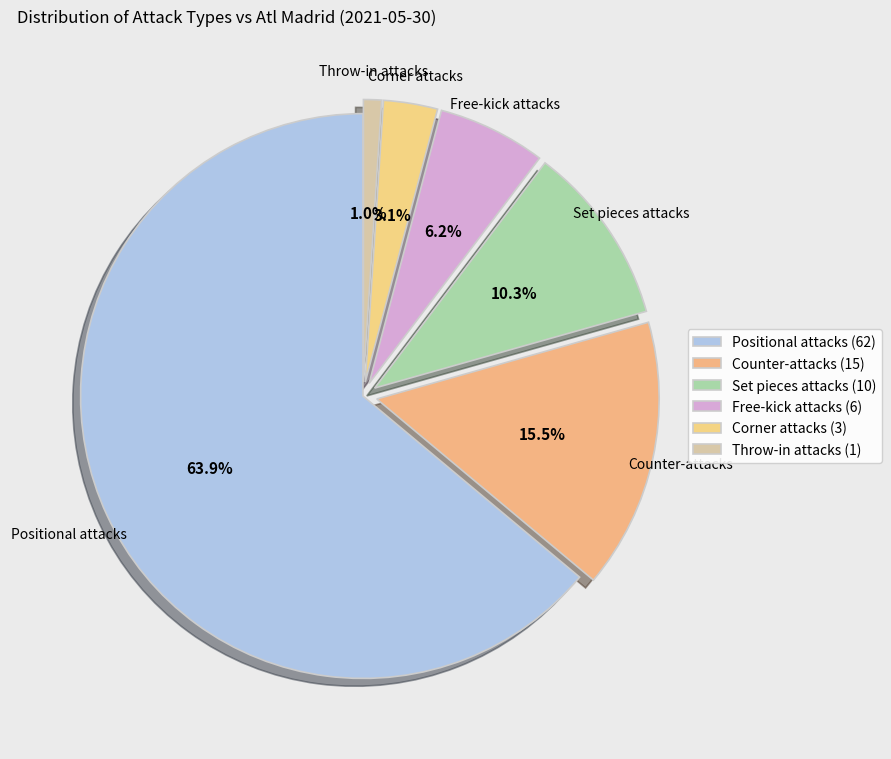

Is it true that Set pieces attacks is 10% of the pie?

True